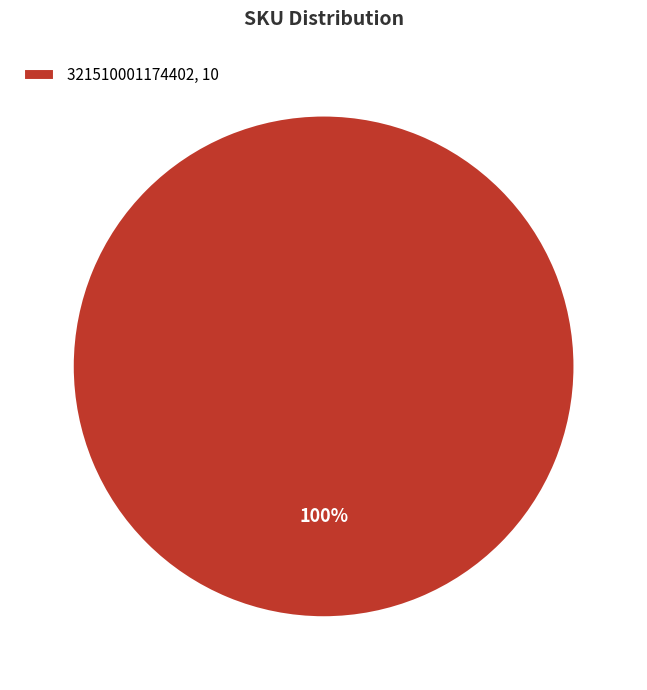

Is there a majority slice in this chart?

Yes